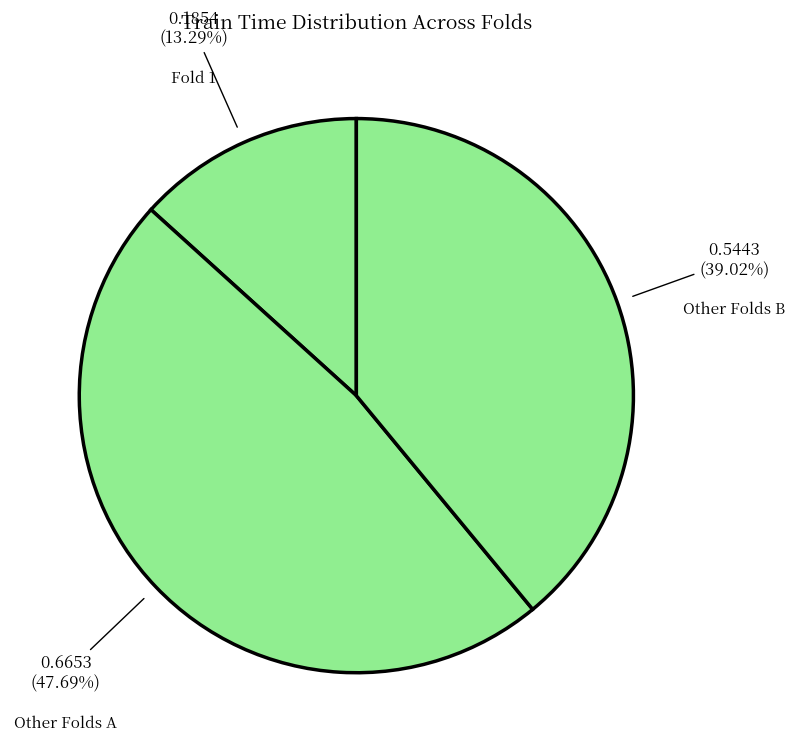

How many slices are in this pie chart?

3